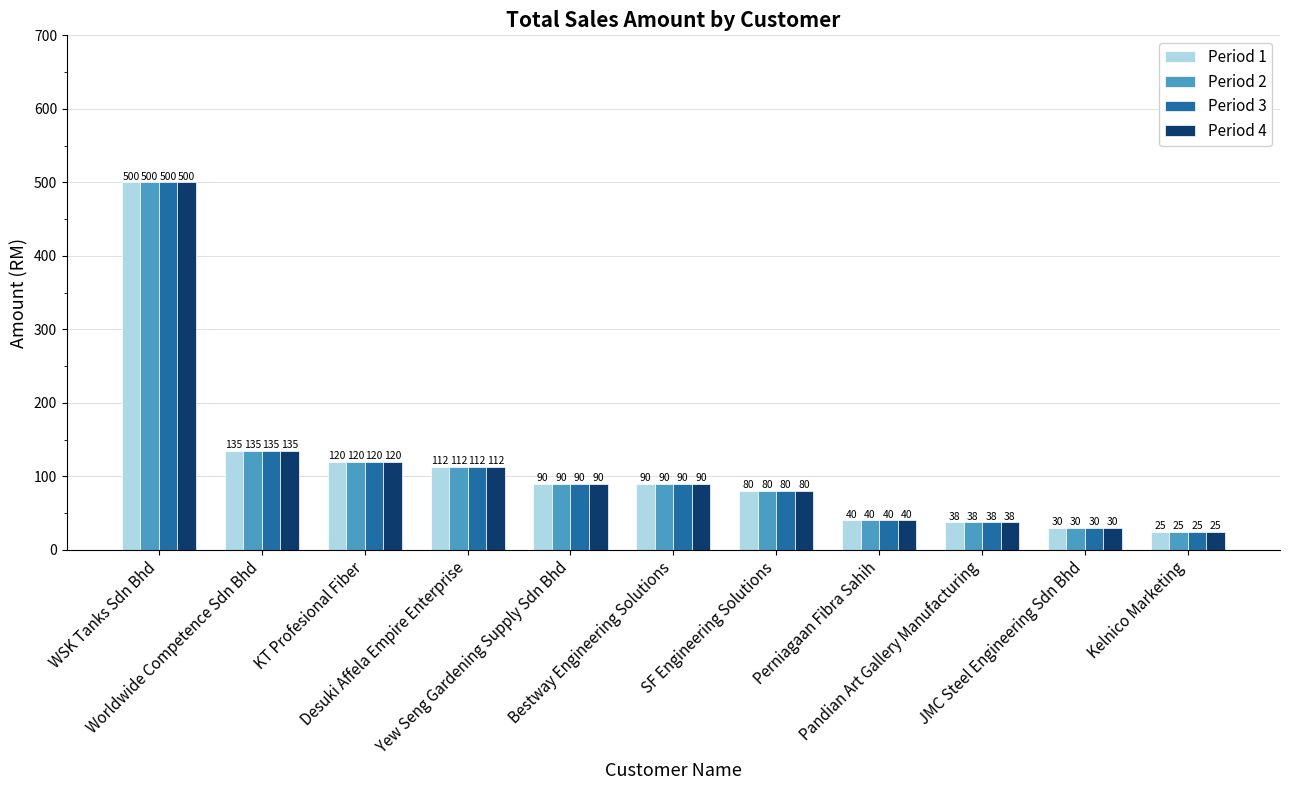

The Period 1 series shows 80.0 at SF Engineering Solutions. True or false?

True